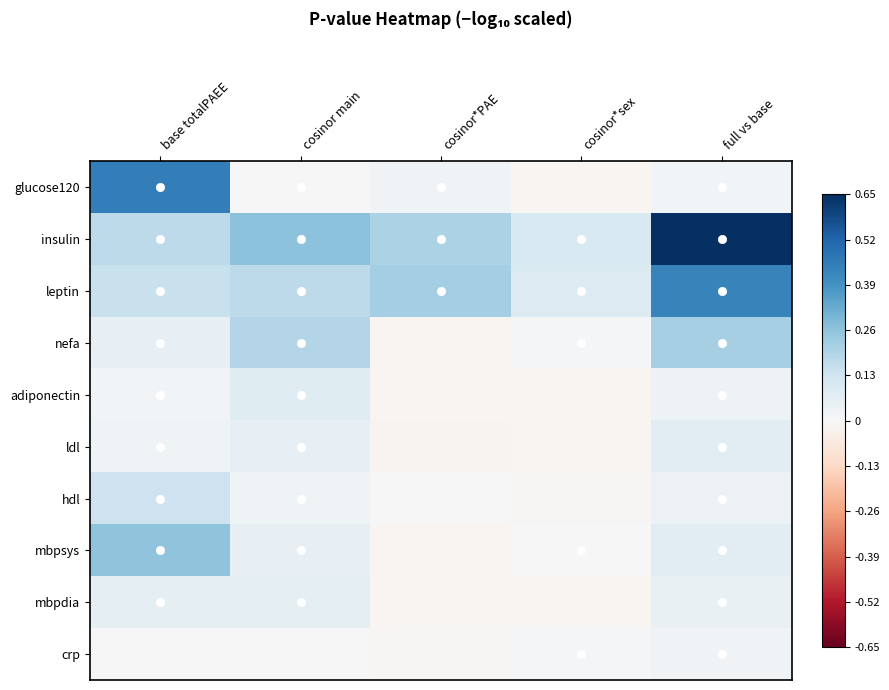

Which series has the largest total across all categories?

insulin